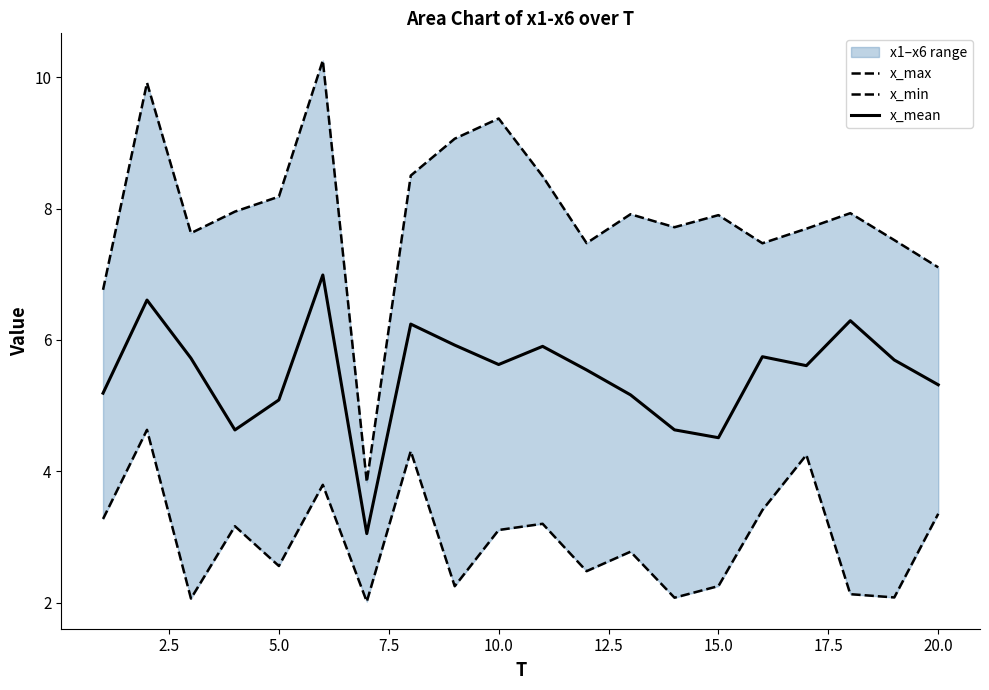

Does the chart have visible grid lines?

No